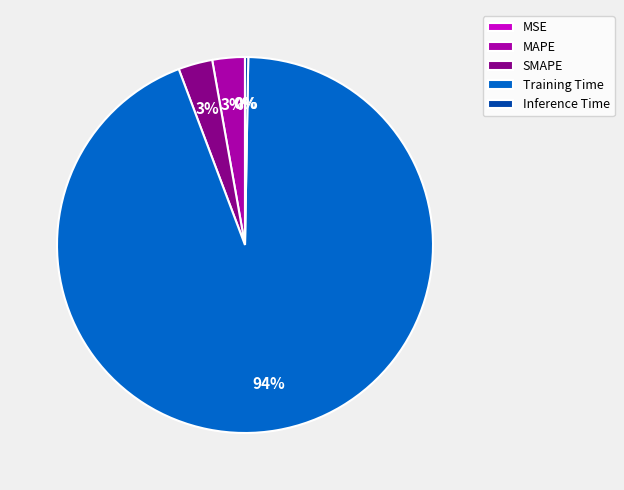

To the nearest percent, what is the difference between the MAPE and Inference Time slice percentages?

3%